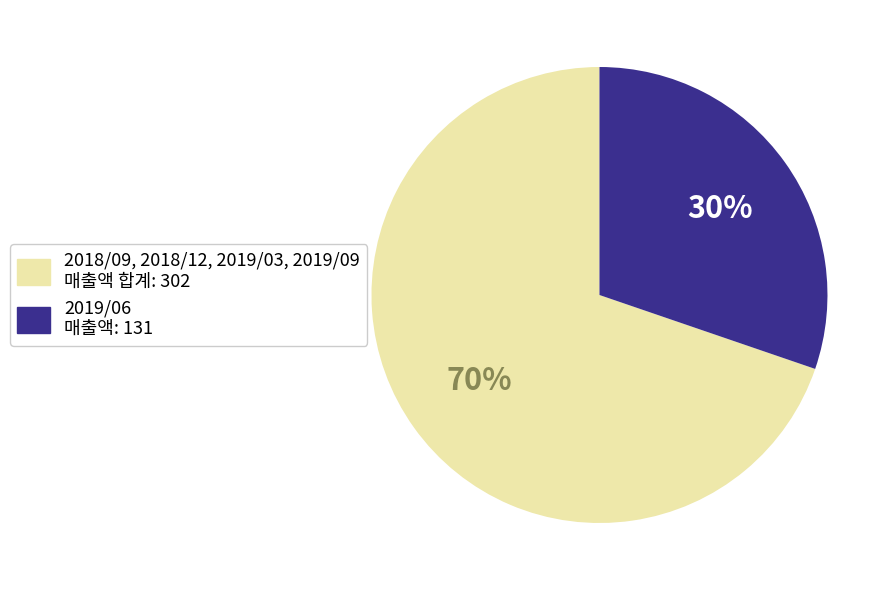

To the nearest percent, what is the average slice percentage?

50%